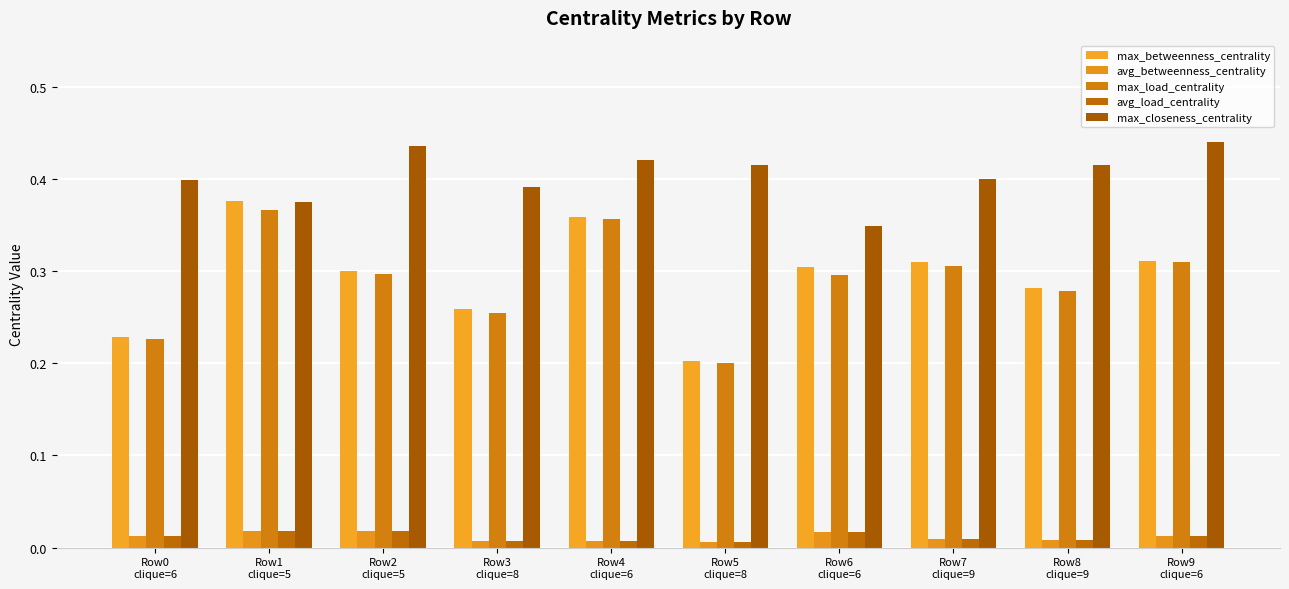

List the labels in order of max_load_centrality value, largest first.

Row1
clique=5, Row4
clique=6, Row9
clique=6, Row7
clique=9, Row2
clique=5, Row6
clique=6, Row8
clique=9, Row3
clique=8, Row0
clique=6, Row5
clique=8